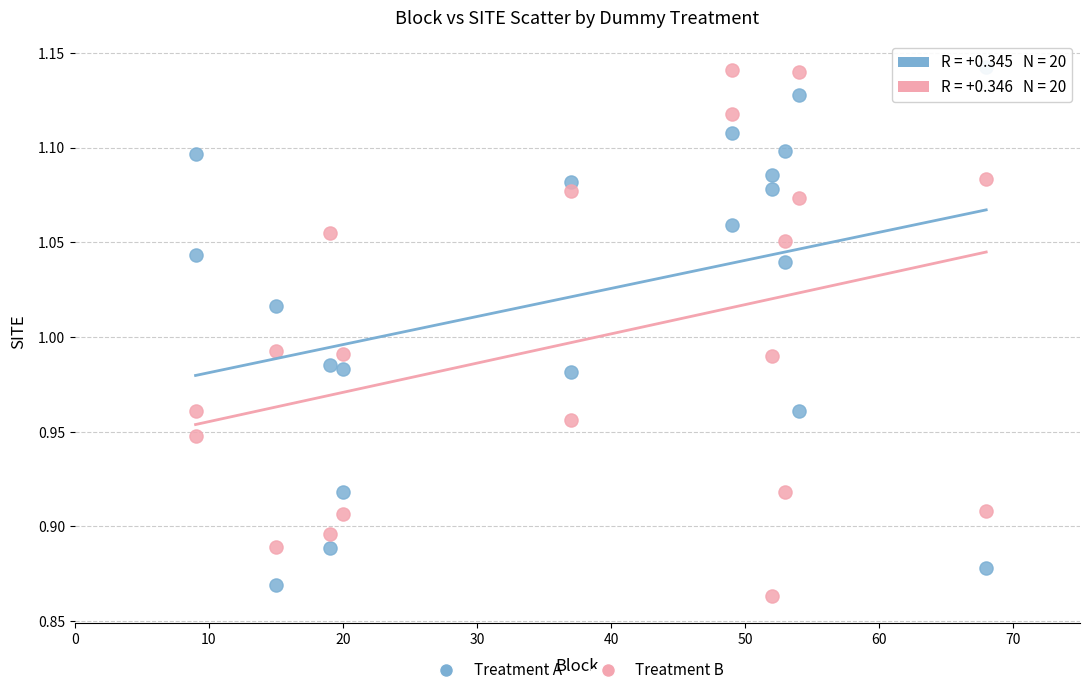

What is the X range (max minus min) for the scatter plot?

59.0